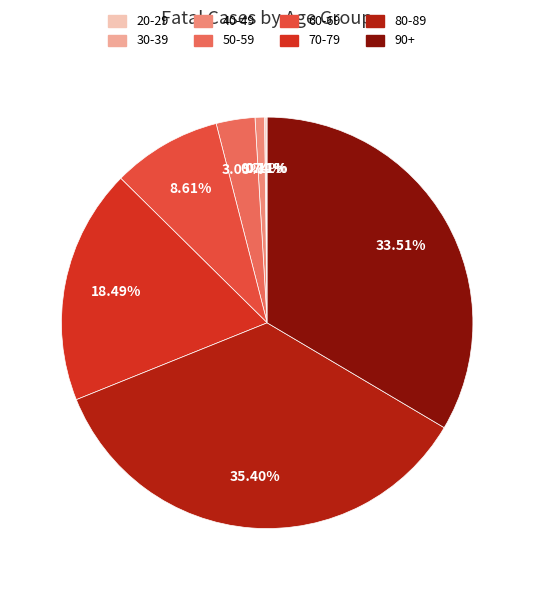

Does any single category account for the majority?

No